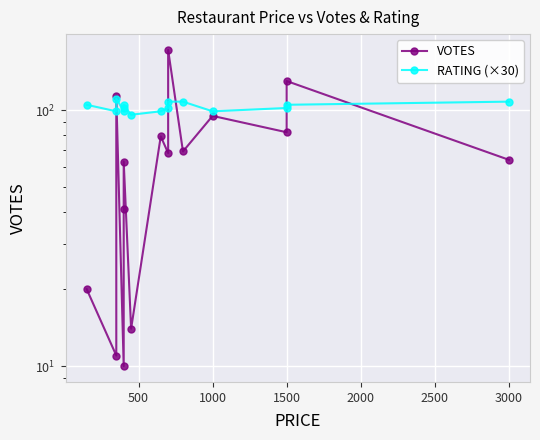

Rank the series at 2500 from lowest to highest value.

VOTES, RATING (×30)